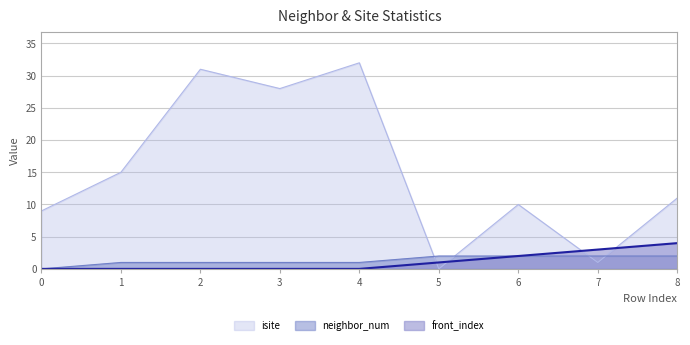

How many positive values does the front_index series have?

4